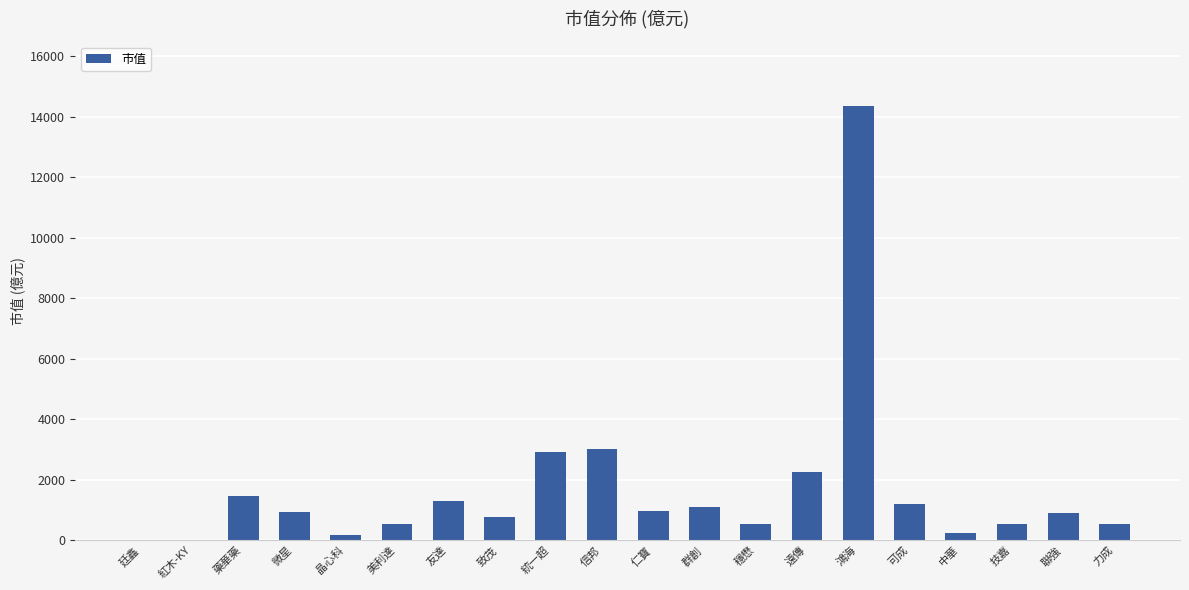

The chart shows a value of 885.7 at 聯強. True or false?

True